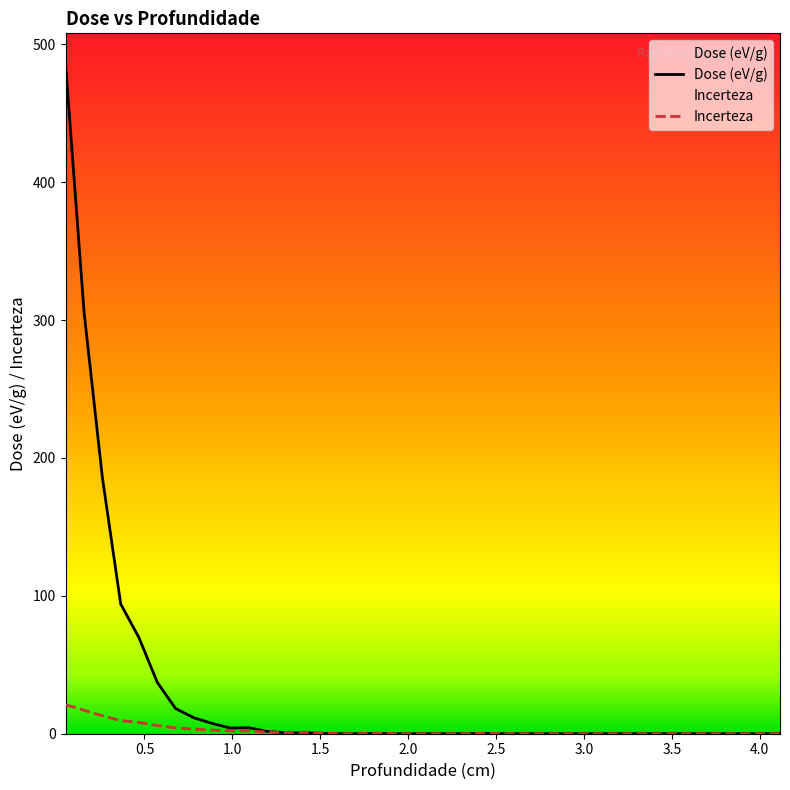

Where do Dose (eV/g) and Incerteza first cross each other?

11 and 12